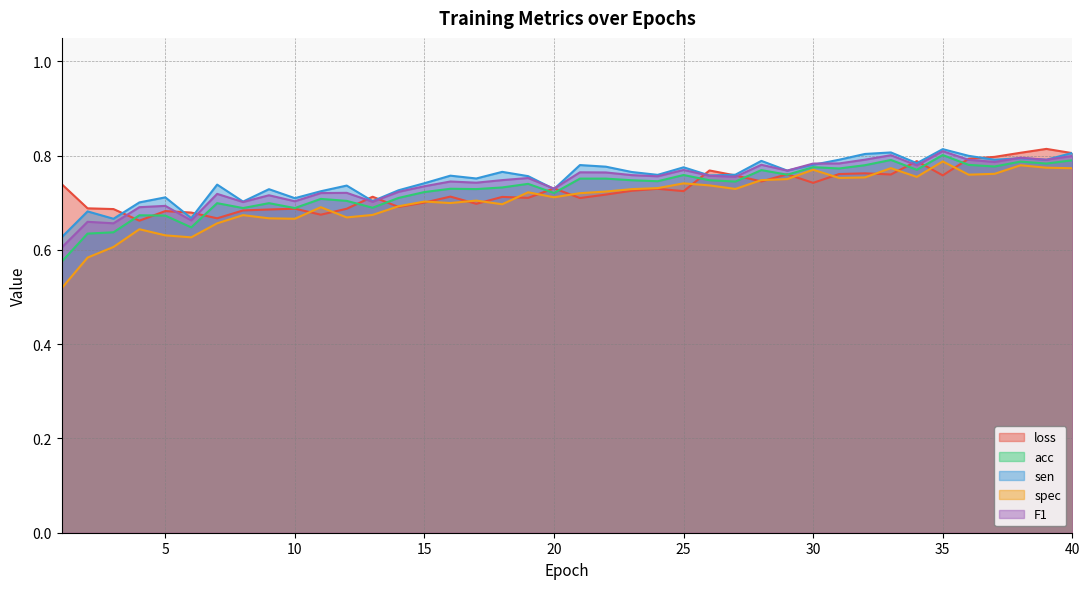

True or false: sen and acc intersect in this chart.

False